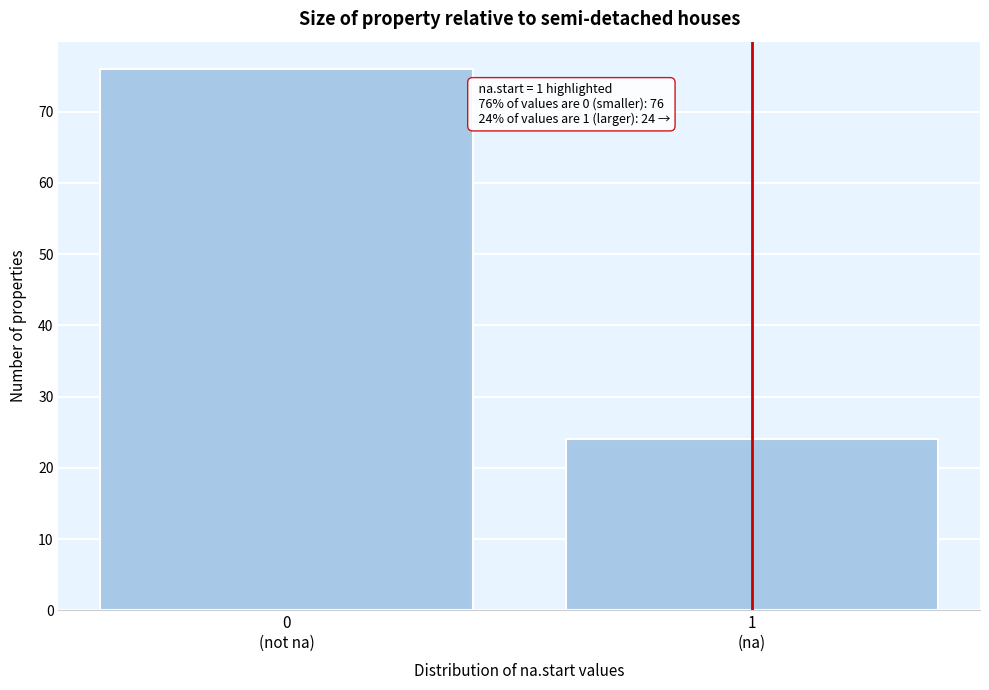

Reading left to right, list all the values displayed in this chart.

76	24